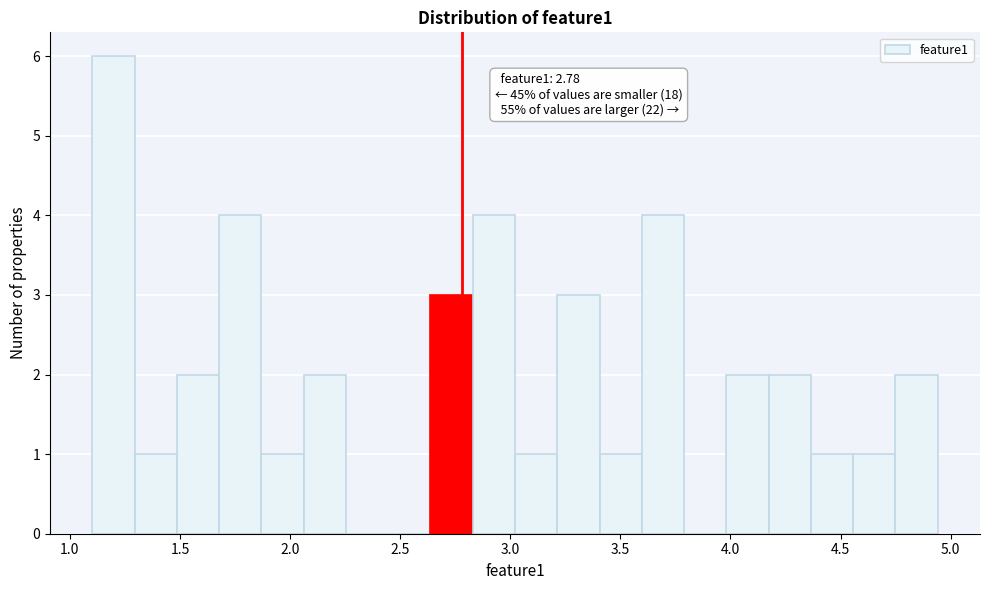

Read against the x-axis, roughly where is the centre of the tallest bar?

1.20